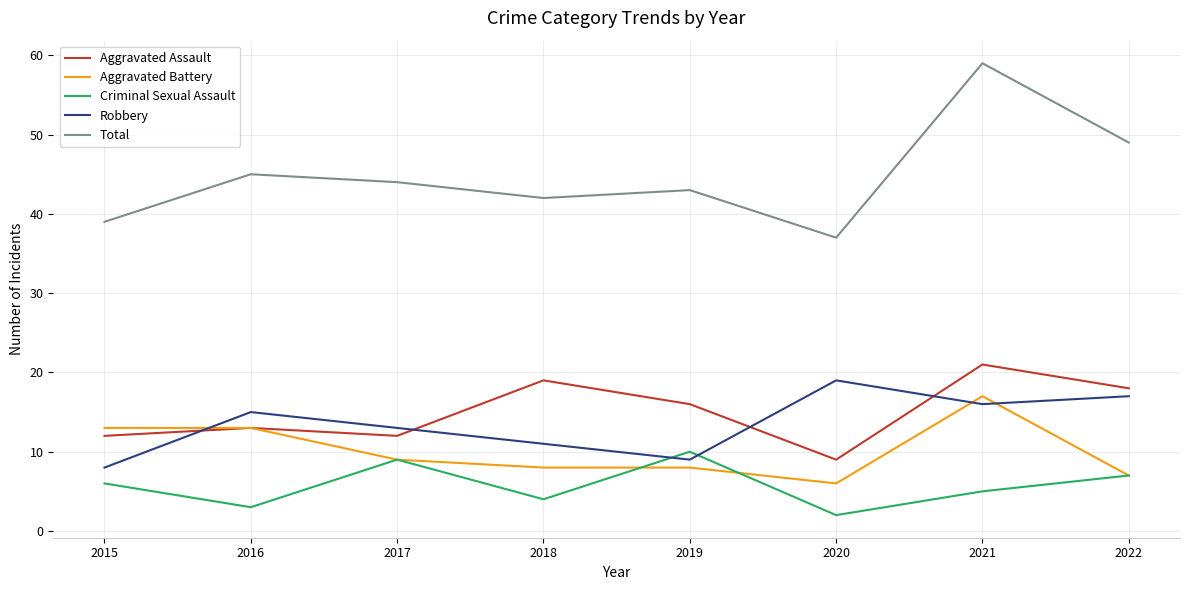

Which label corresponds to the largest value in the chart?

2021